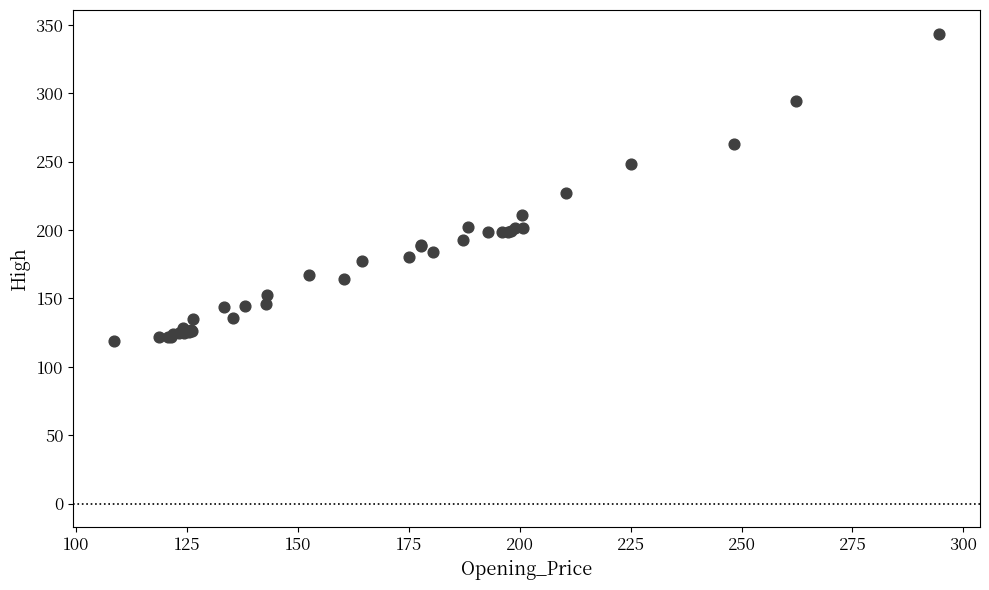

What Y value in the scatter plot is closest to 231?

227.0